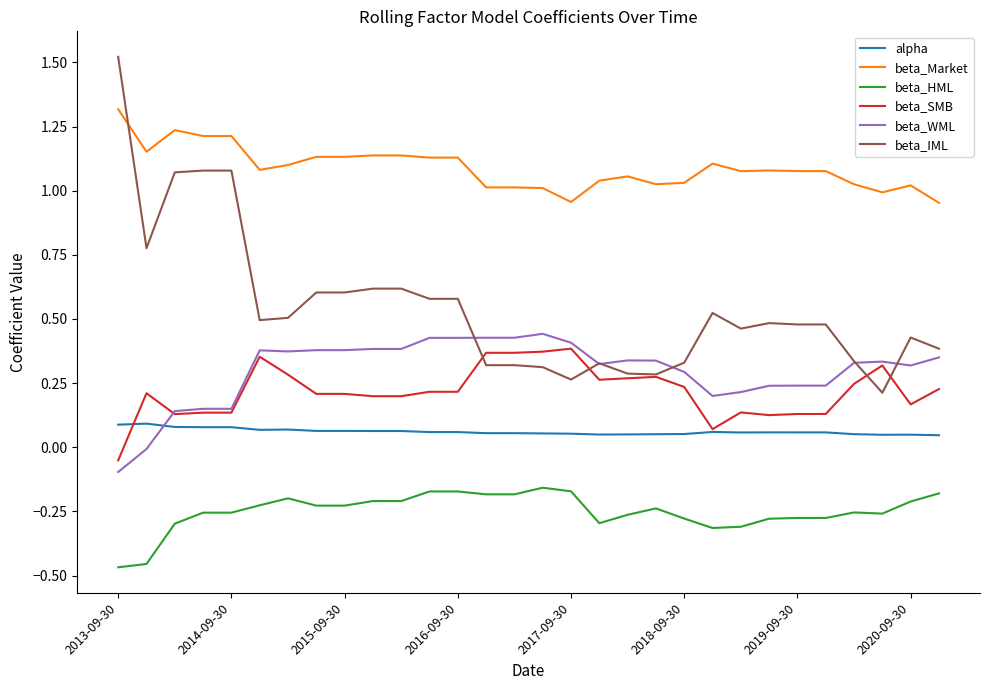

Which series has the widest spread of values?

beta_IML